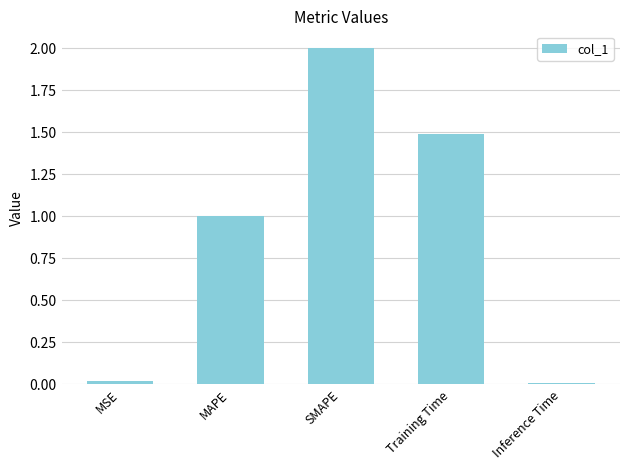

How many data points does each series have?

5